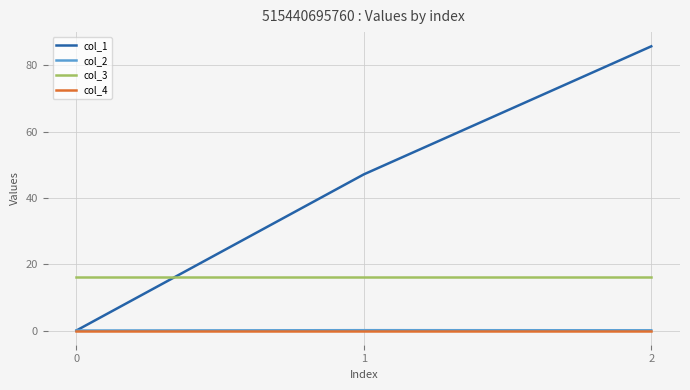

Is it true that col_1 equals 9.9 at 1?

False